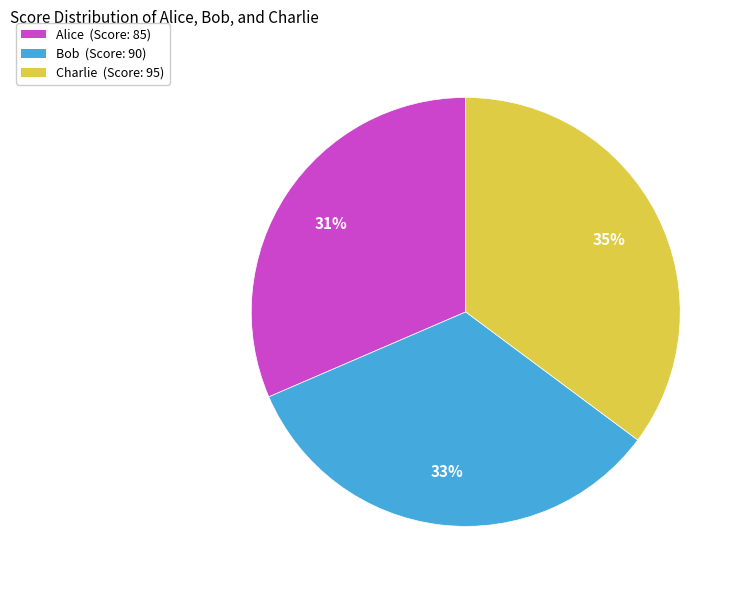

Approximately how many times larger is the value at Alice compared to Charlie?

0.9